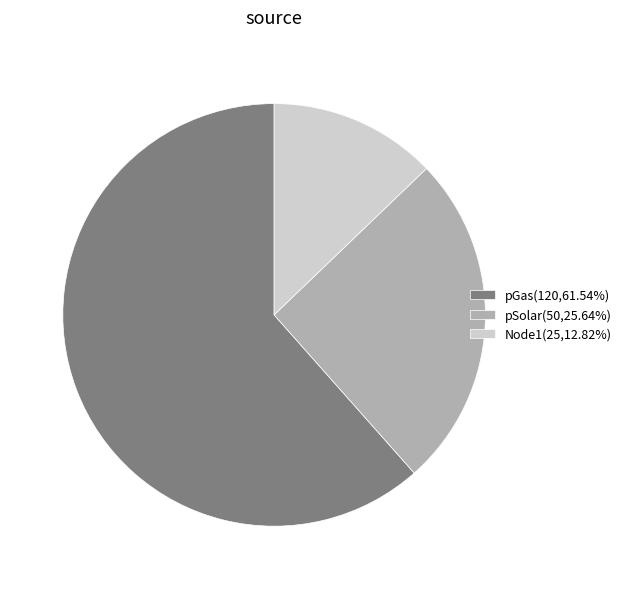

Rank the categories by value from highest to lowest.

pGas, pSolar, Node1